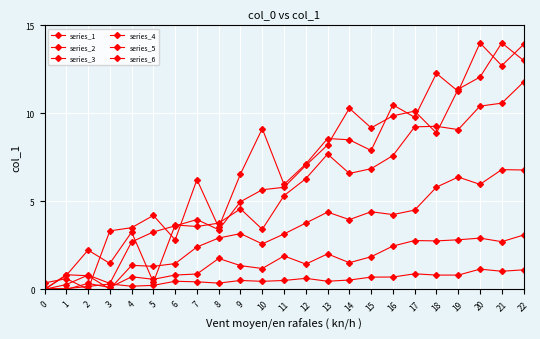

At which category is the sum across all series the highest?

22